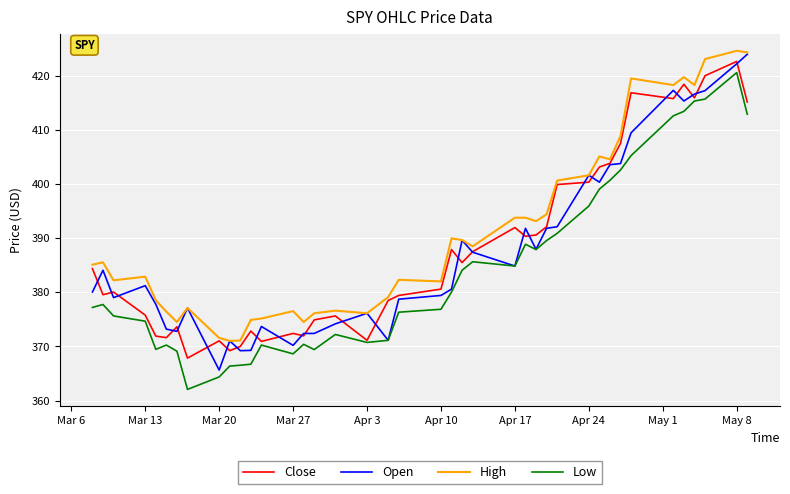

What is the lowest value of the Close series?

367.9